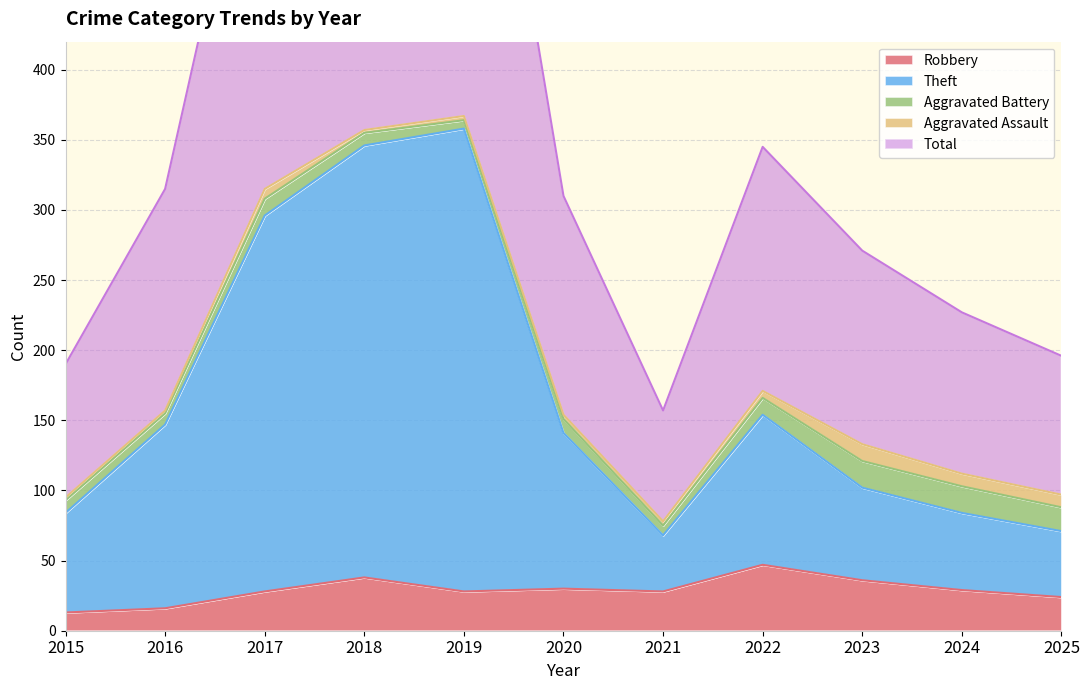

The value of Robbery at 2024 is 29. True or false?

True